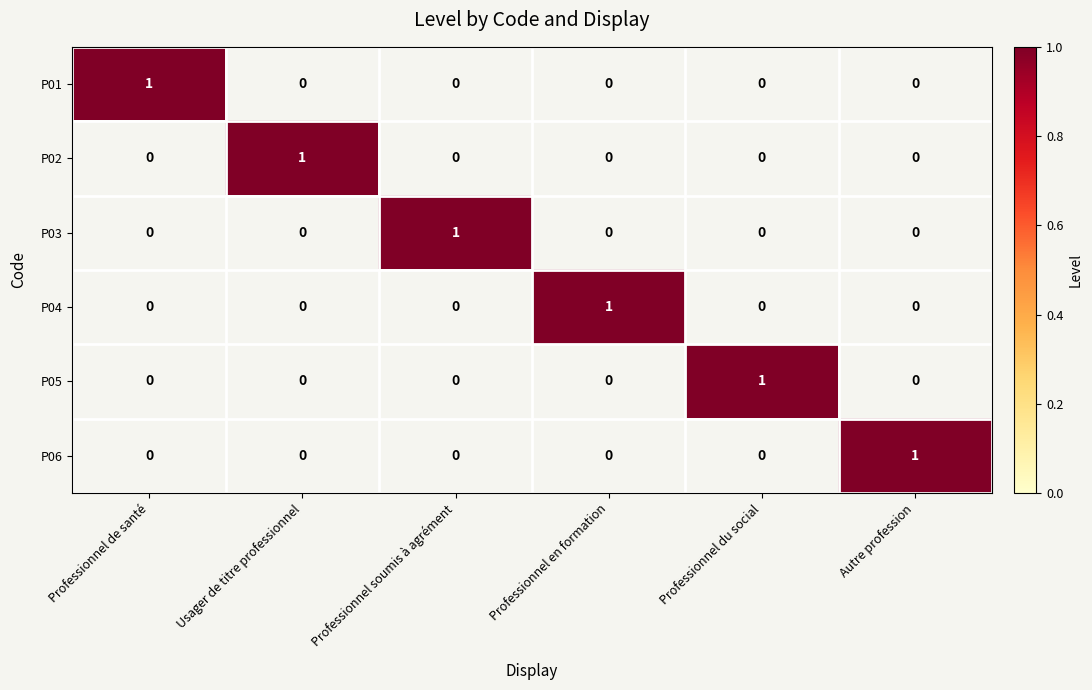

How many distinct data groups are displayed?

6